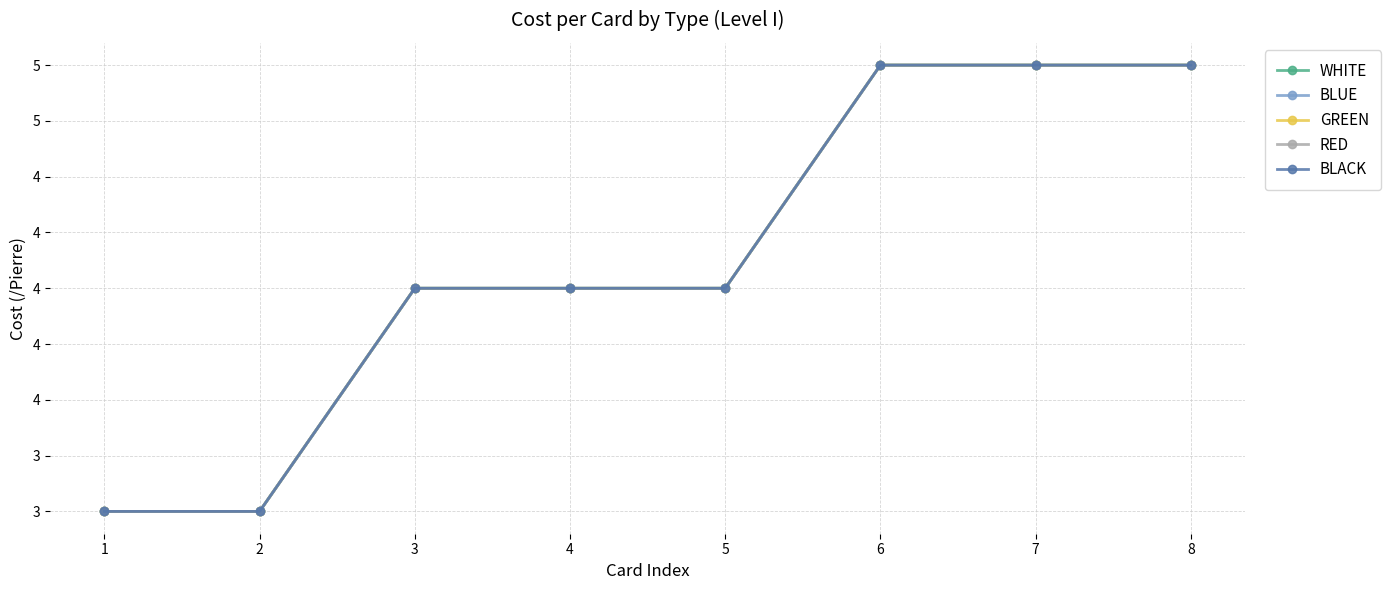

Is this an area chart (filled region under the line)?

No